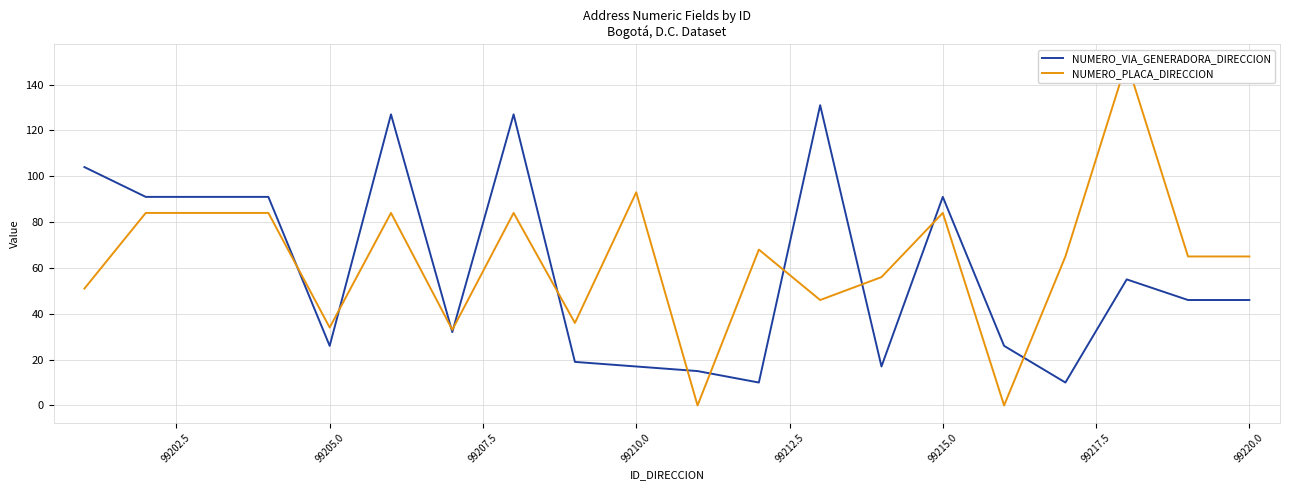

Which series has the largest total across all categories?

NUMERO_PLACA_DIRECCION